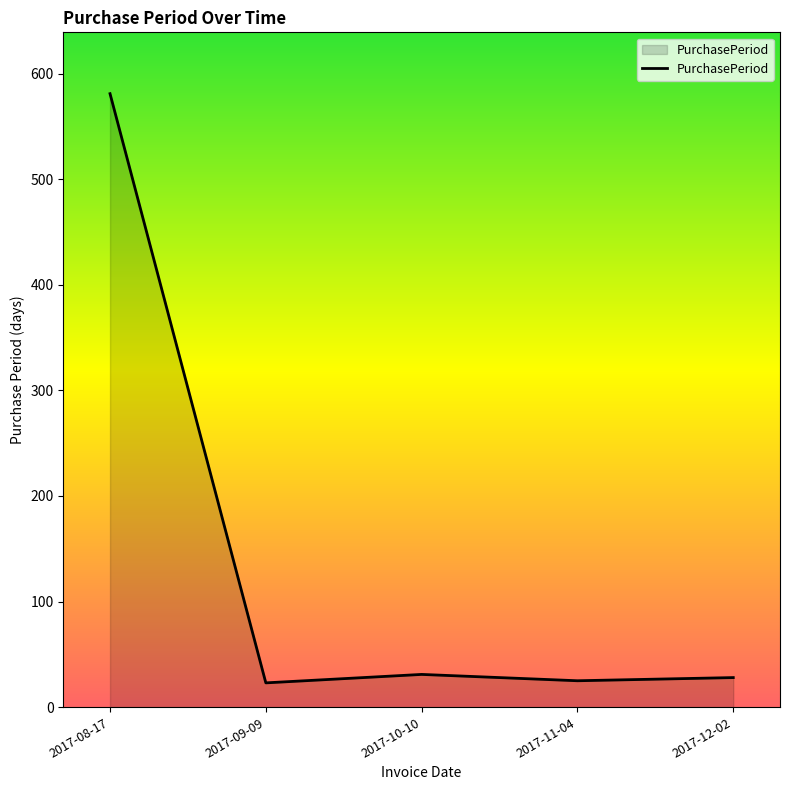

How many interior local peaks (higher than both neighbors) does the data have?

1